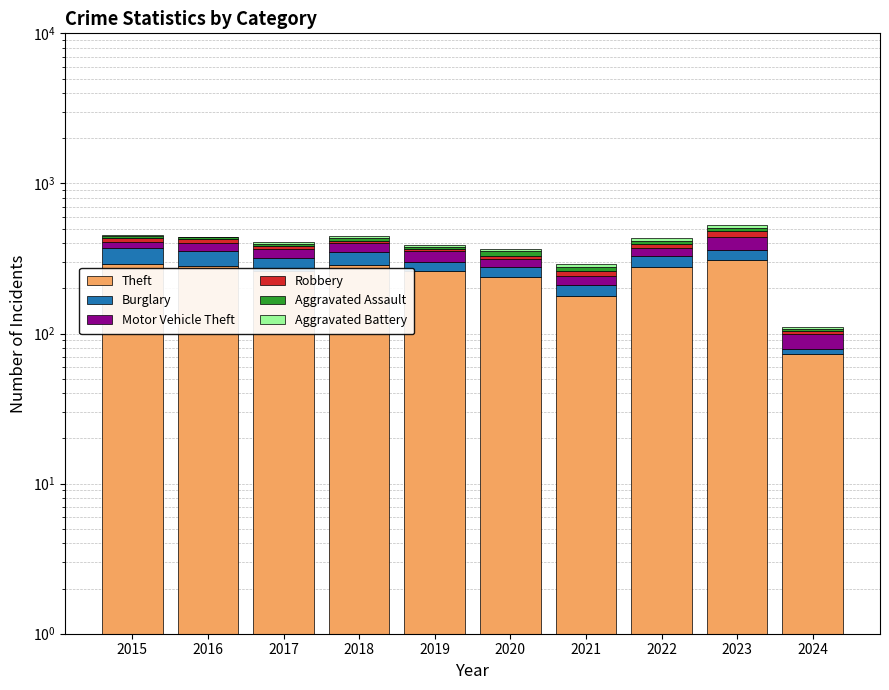

What is the total value across all series at 2018?

447